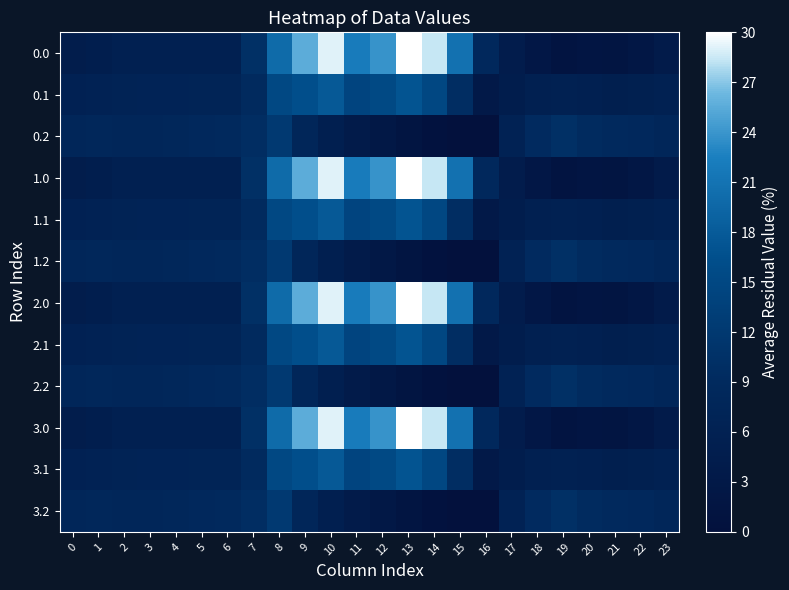

What is the spread (max minus min) of values at 21?

7.3